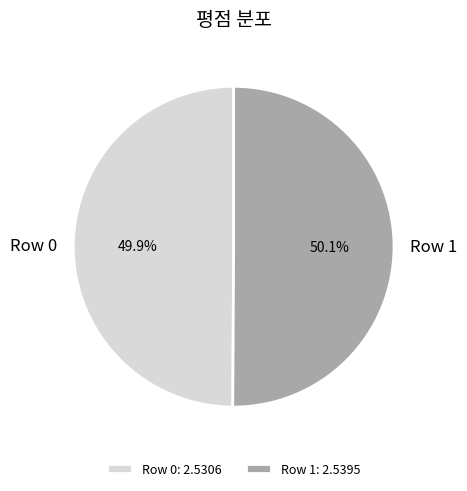

What percentage is the Row 1 slice, to the nearest percent?

50%